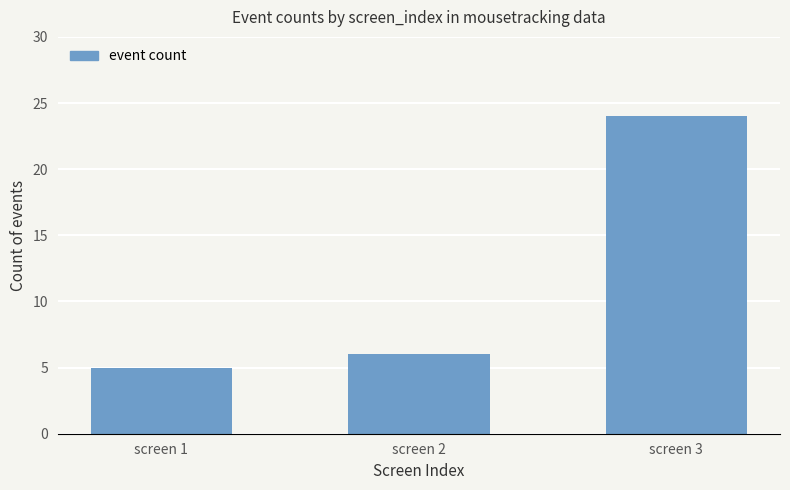

Reading right to left, transcribe all the data shown in this chart.

screen 3=24	screen 2=6	screen 1=5